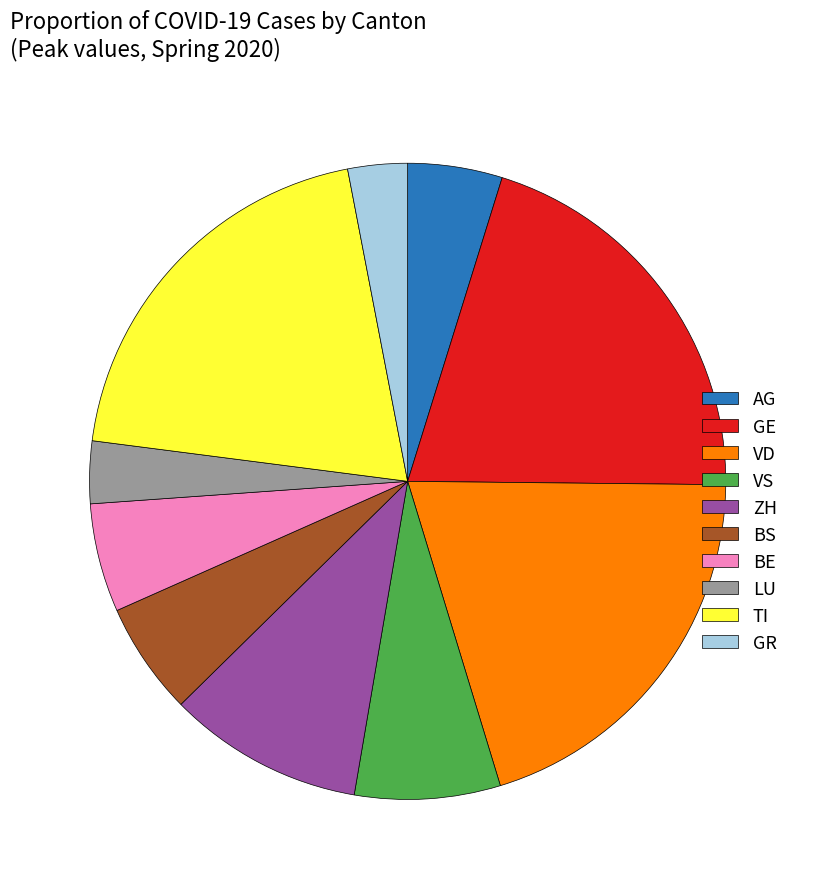

Count the number of slices in the pie.

10